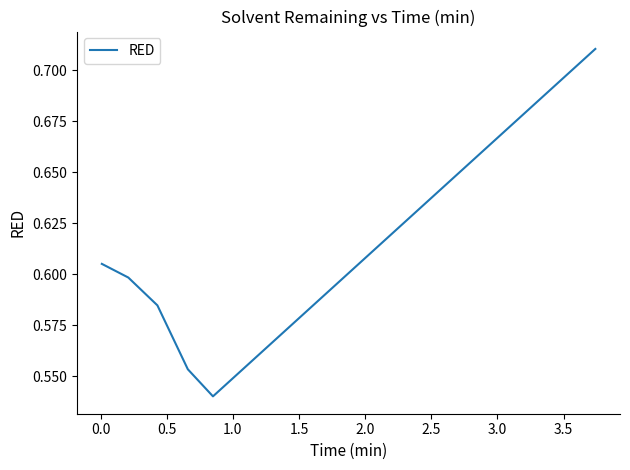

How many values are between 0 and 1?

6